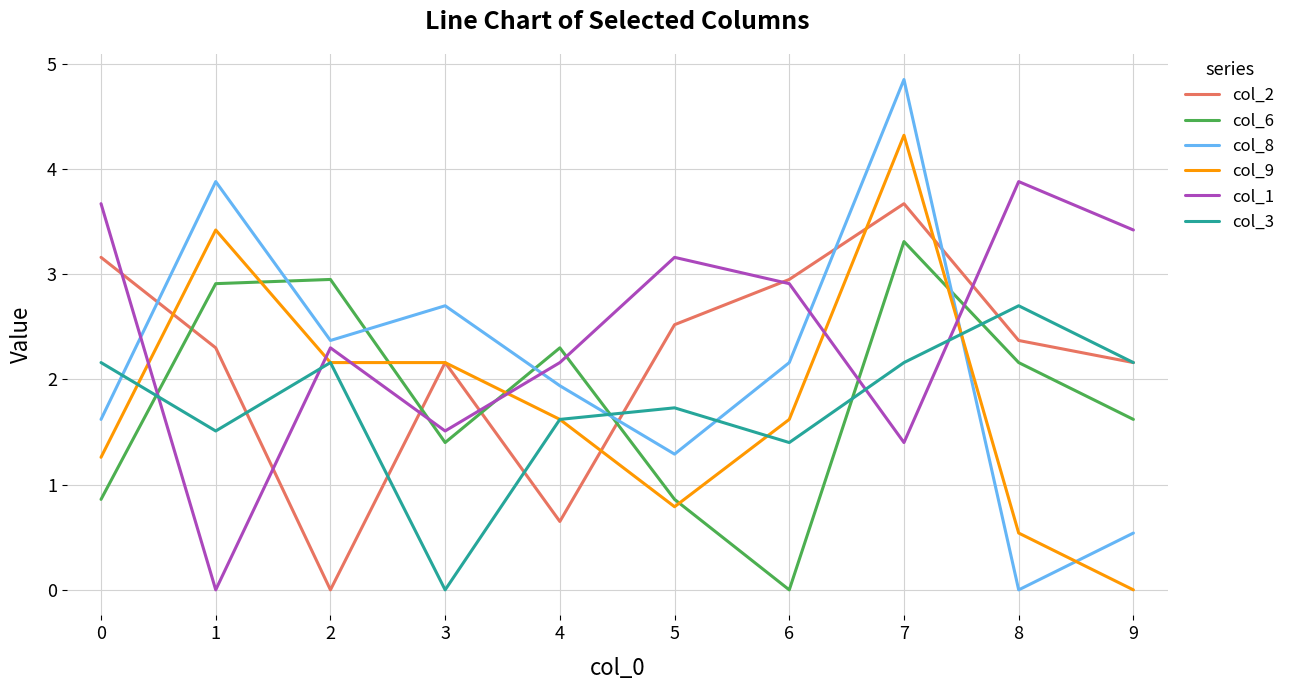

Read the col_9 value at 6.

1.6